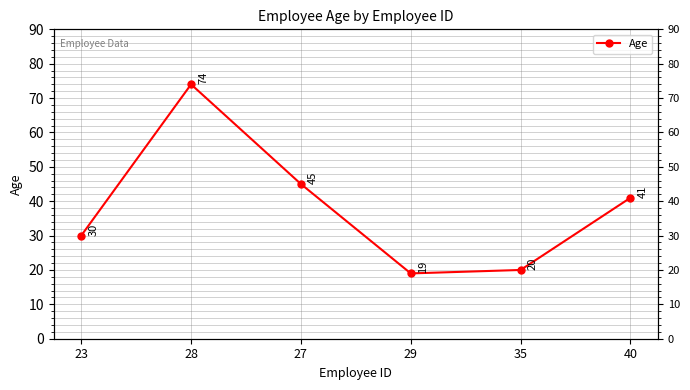

Which label corresponds to the smallest value in the chart?

29